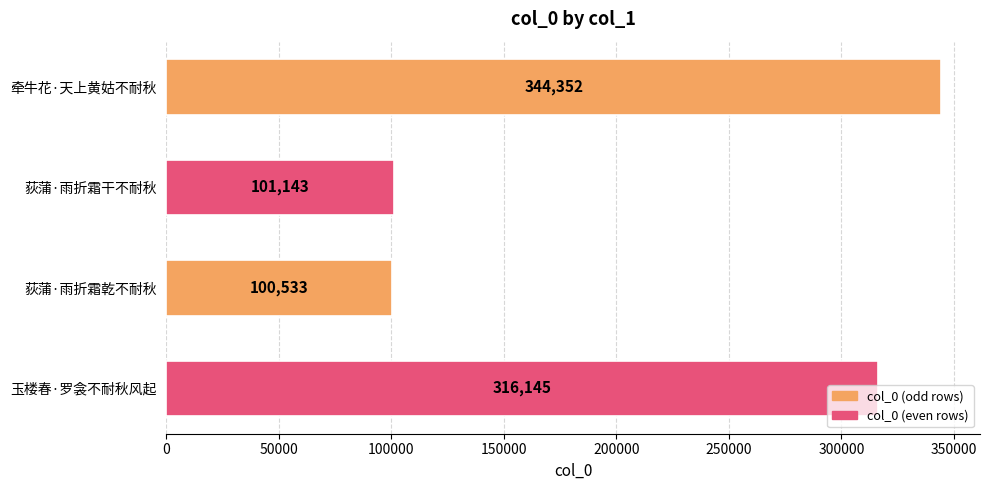

List the labels in order of value, largest first.

牵牛花·天上黄姑不耐秋, 玉楼春·罗衾不耐秋风起, 荻蒲·雨折霜干不耐秋, 荻蒲·雨折霜乾不耐秋